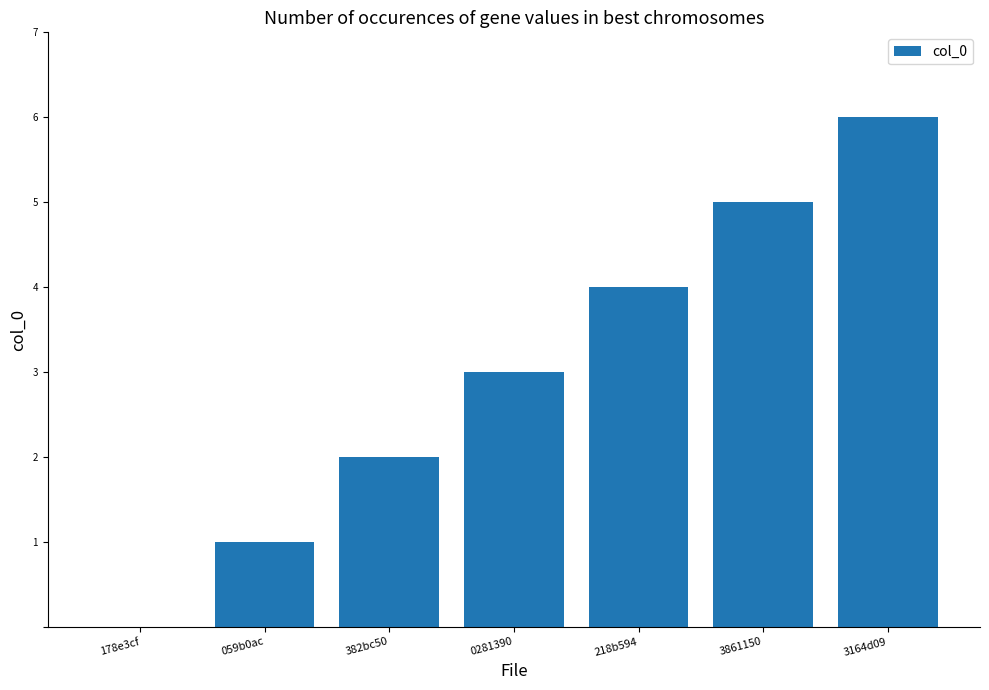

At which category does the chart reach its peak across all series?

3164d09